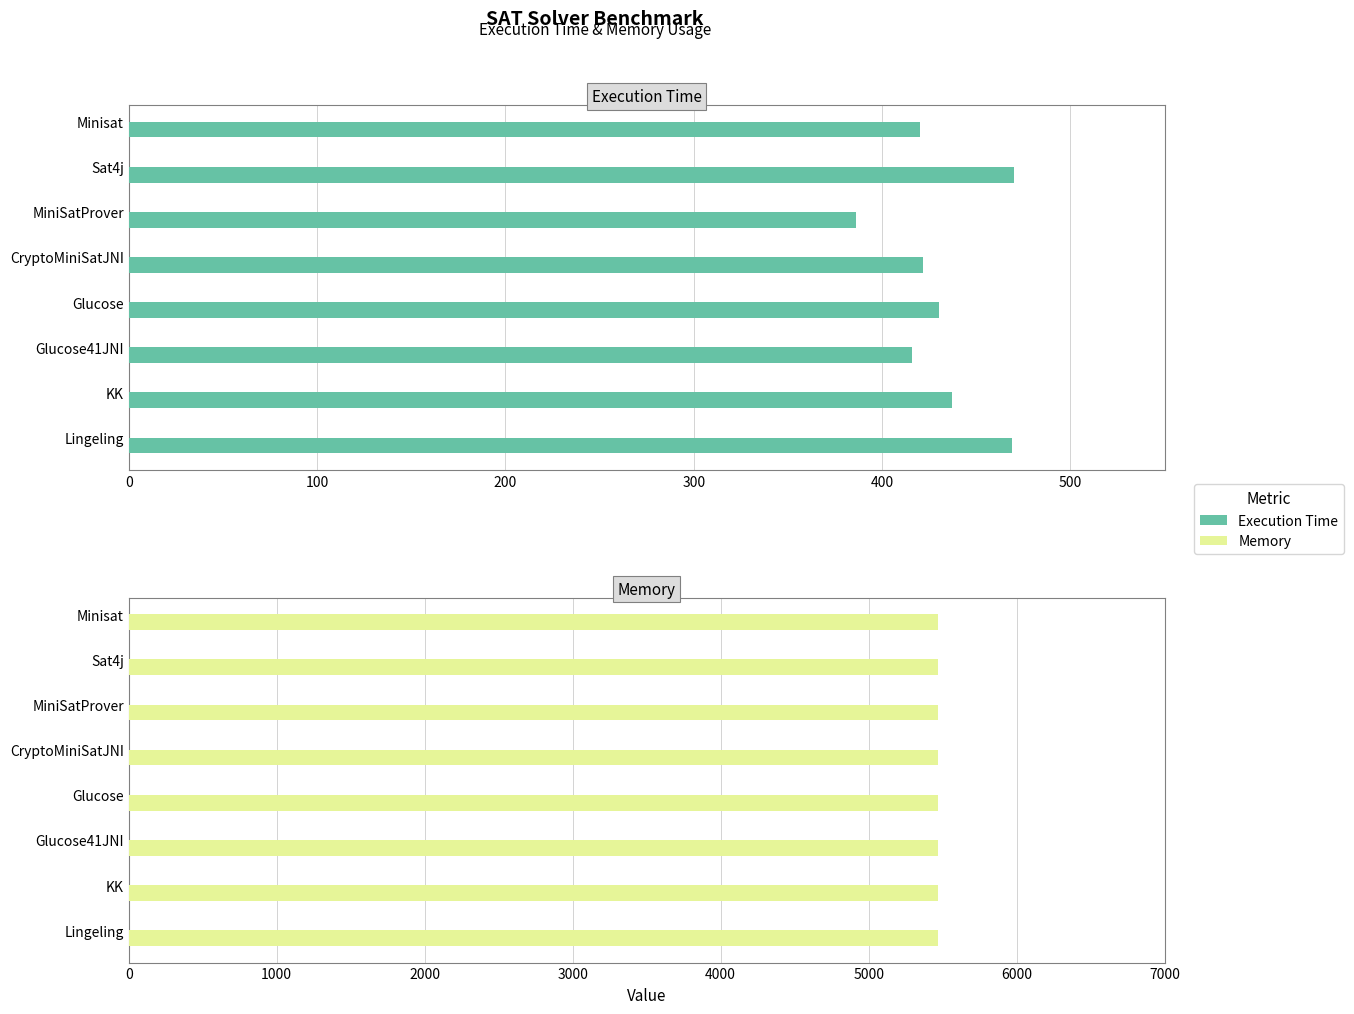

What is the average value of the Execution Time series?

431.2